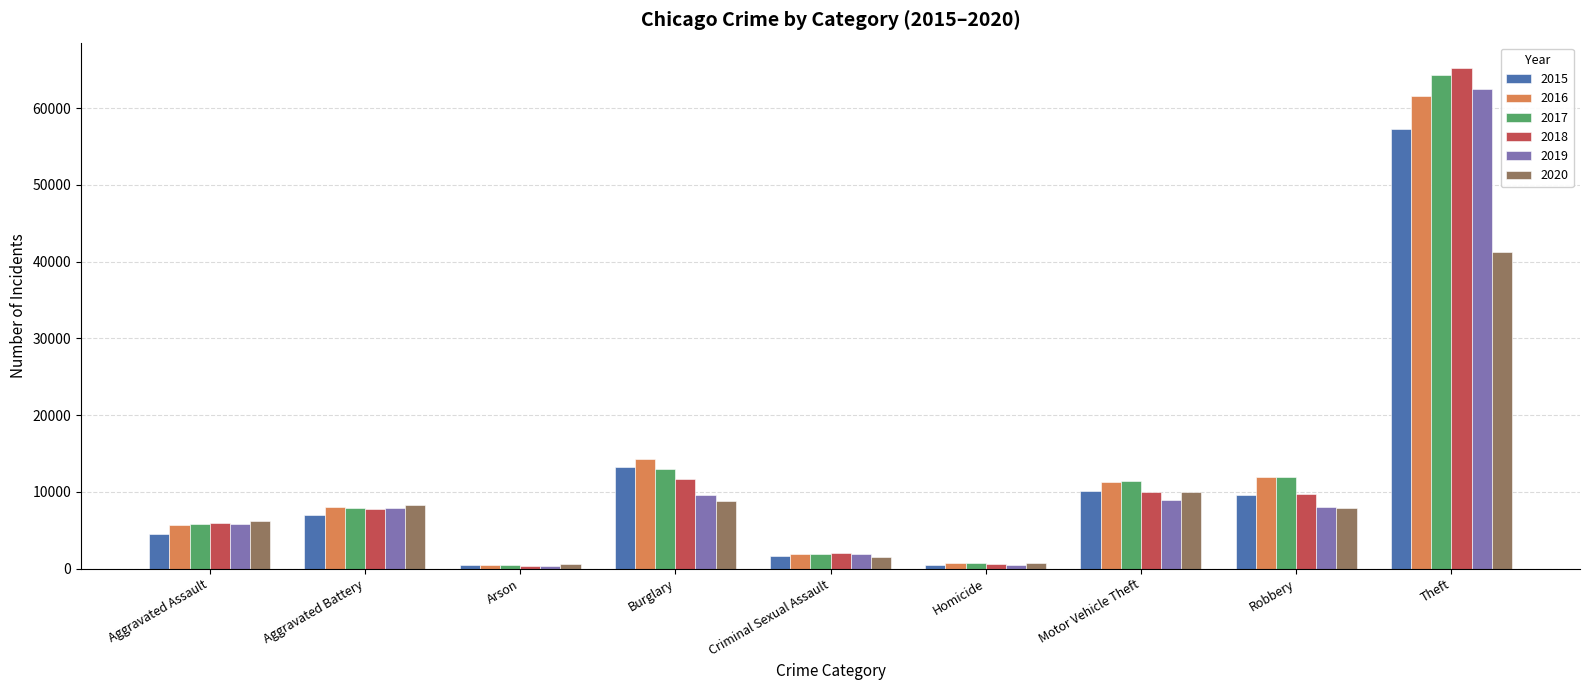

At which category is the sum across all series the highest?

Theft